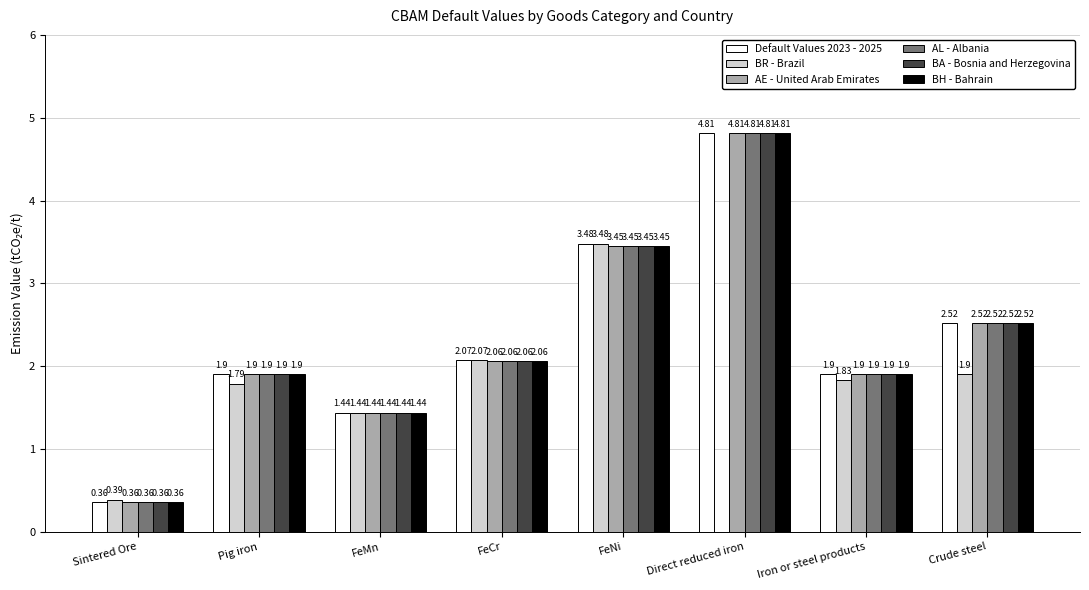

Which category has the highest value in the BR - Brazil series?

FeNi